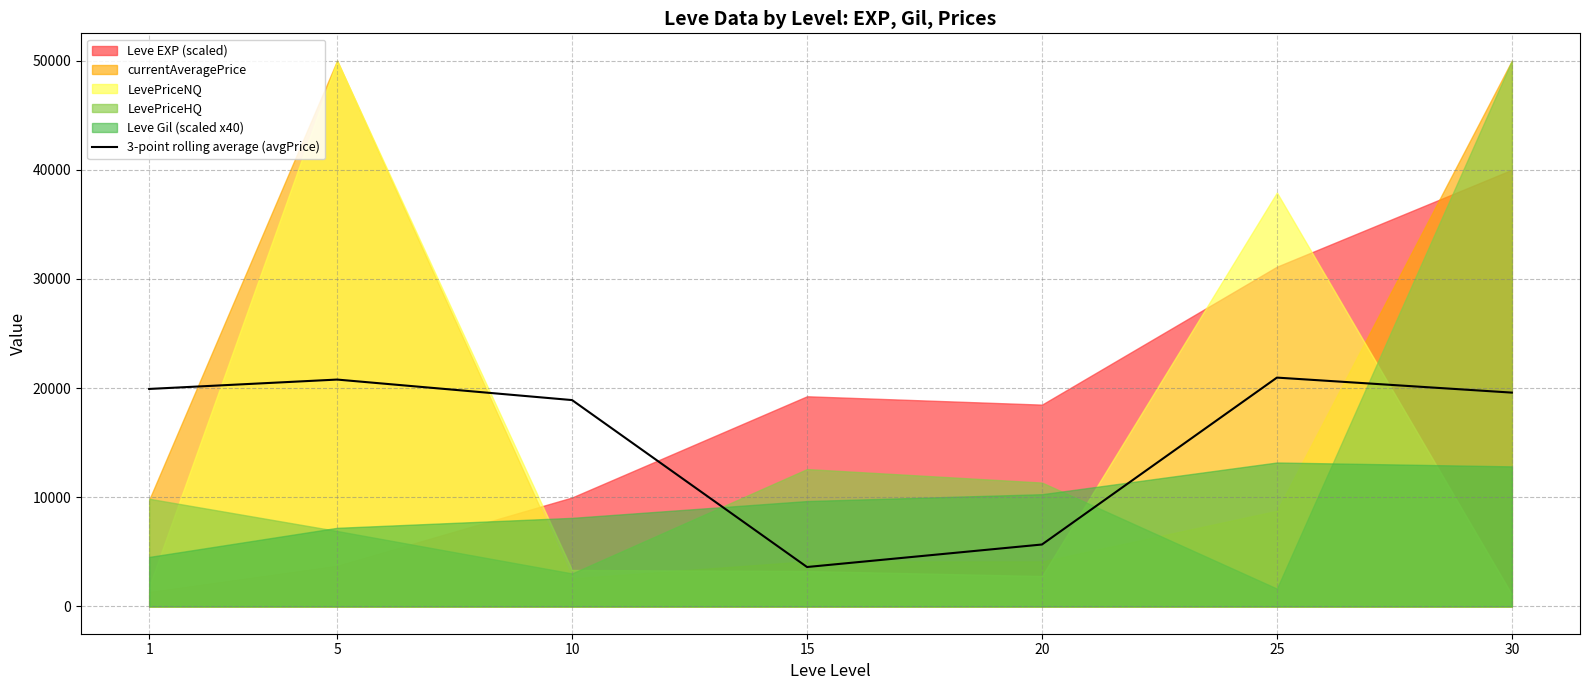

Does the chart display data point markers on the line(s)?

No